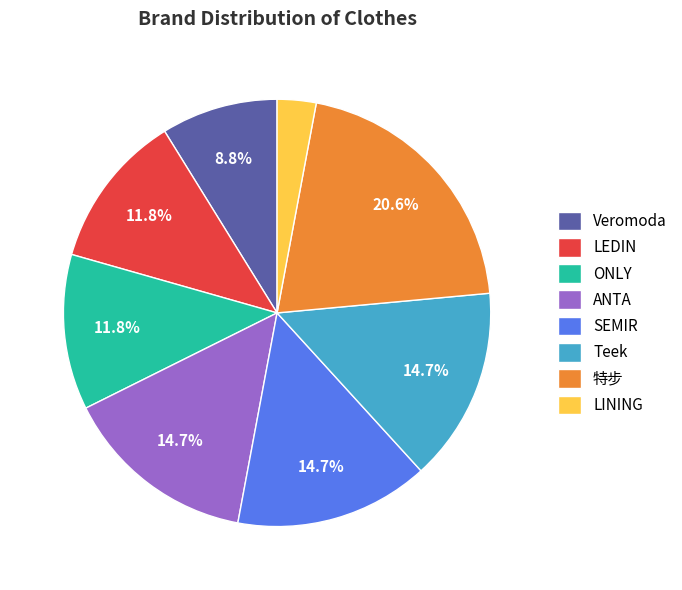

Does Veromoda represent more than half of the total?

No